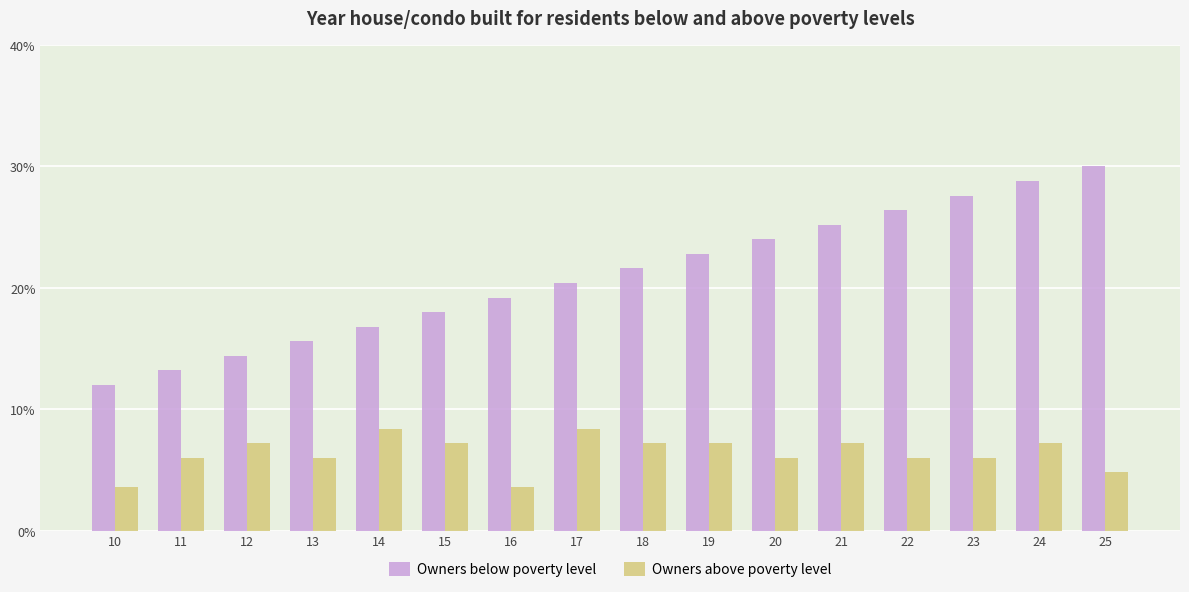

List the labels in order of Owners below poverty level value, smallest first.

10, 11, 12, 13, 14, 15, 16, 17, 18, 19, 20, 21, 22, 23, 24, 25